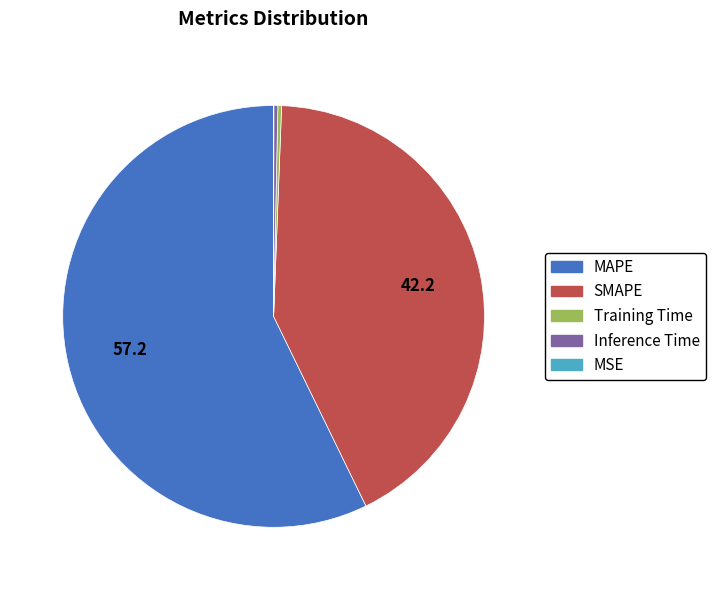

Combined, do MAPE and SMAPE account for over 50%?

Yes